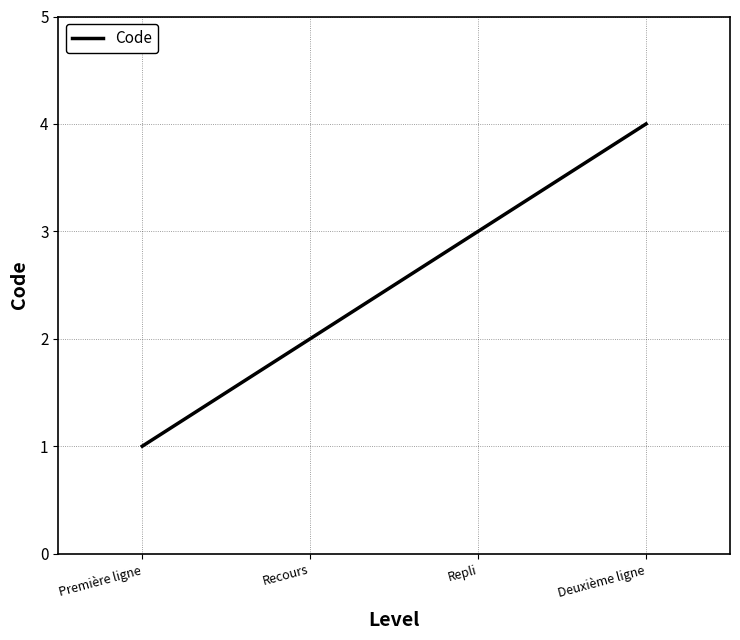

True or false: the data shows 4 at Deuxième ligne.

True